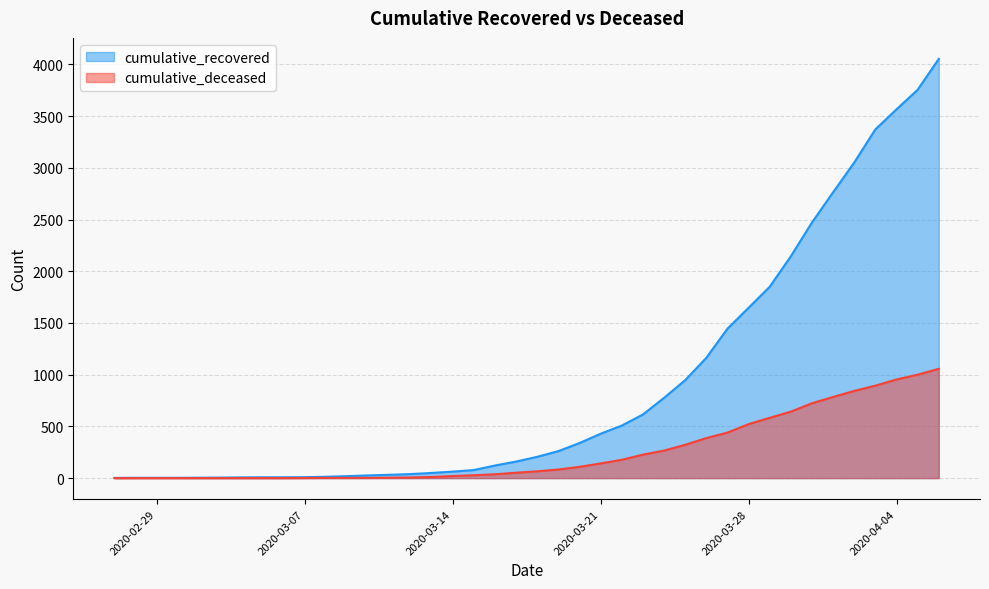

At which label does cumulative_recovered first exceed 206?

2020-03-19